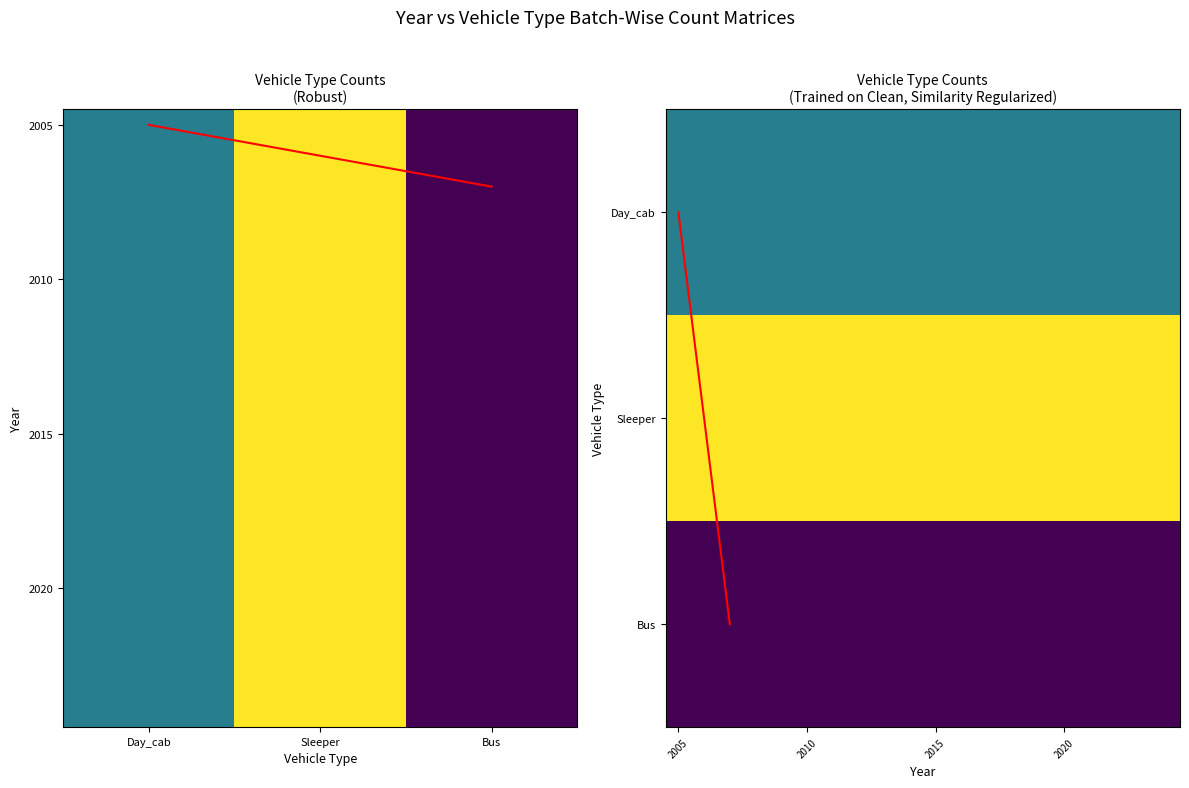

What is the greatest value displayed?

1.0